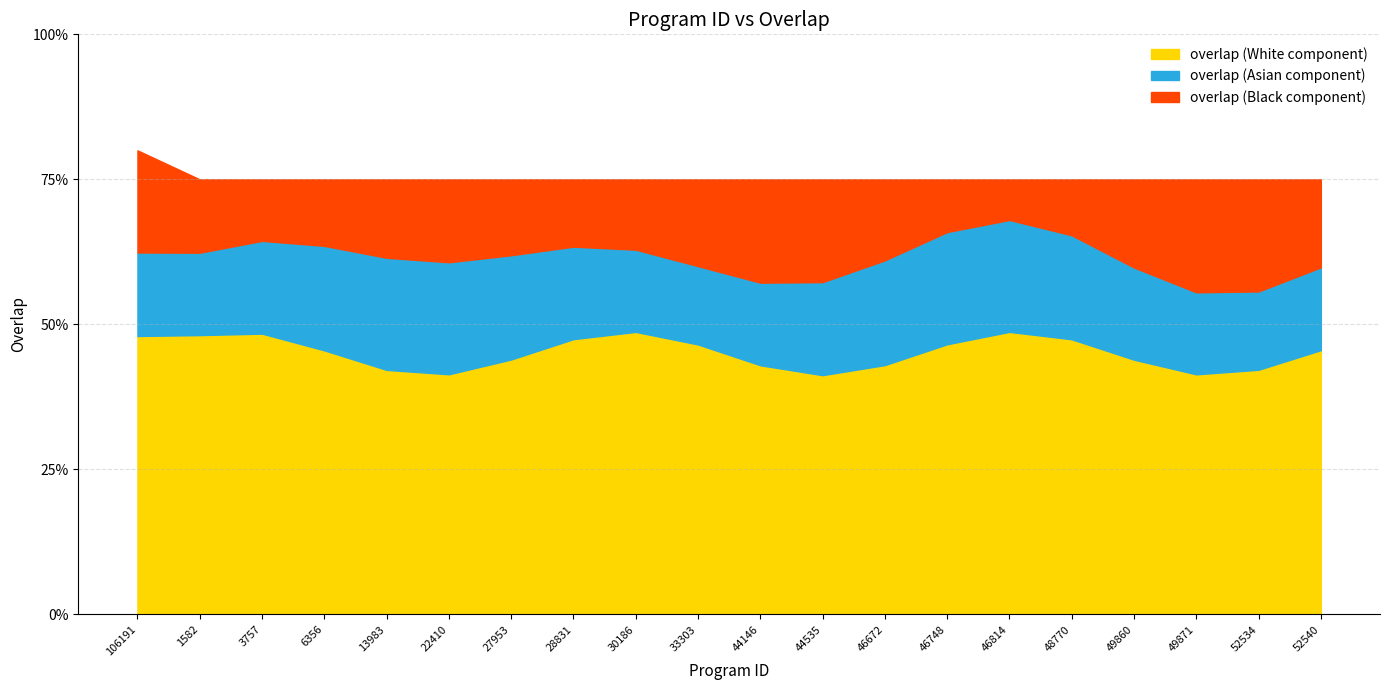

Rank the categories by value from highest to lowest.

106191, 1582, 3757, 6356, 13983, 22410, 27953, 28831, 30186, 33303, 44146, 44535, 46672, 46748, 46814, 48770, 49860, 49871, 52534, 52540